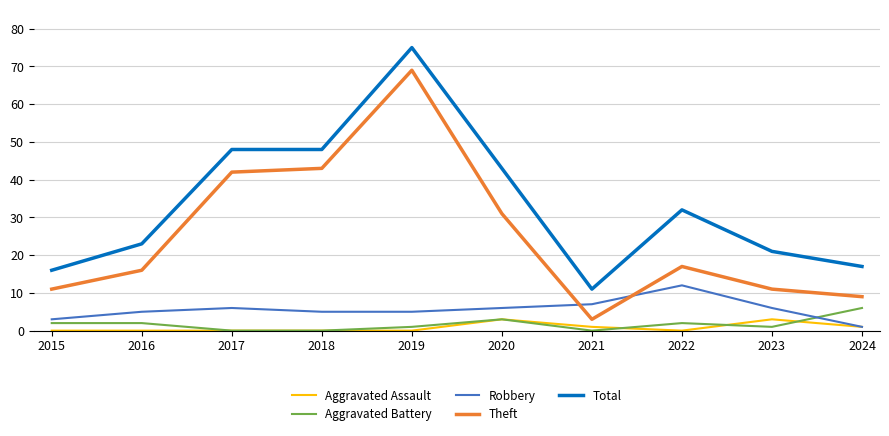

What is the difference between the highest and lowest values at 2017?

48